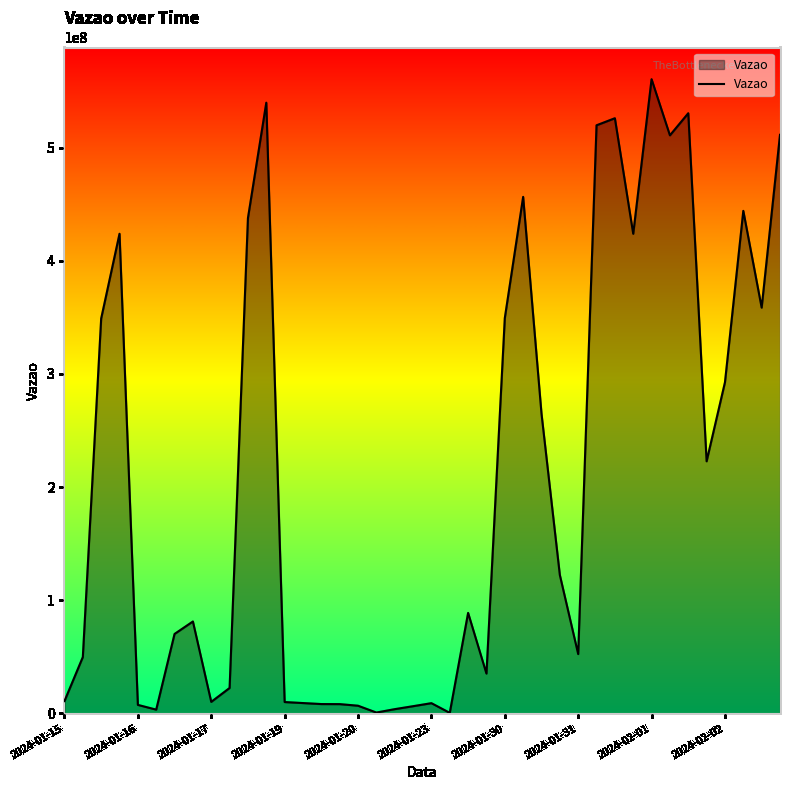

Does the chart have visible grid lines?

No